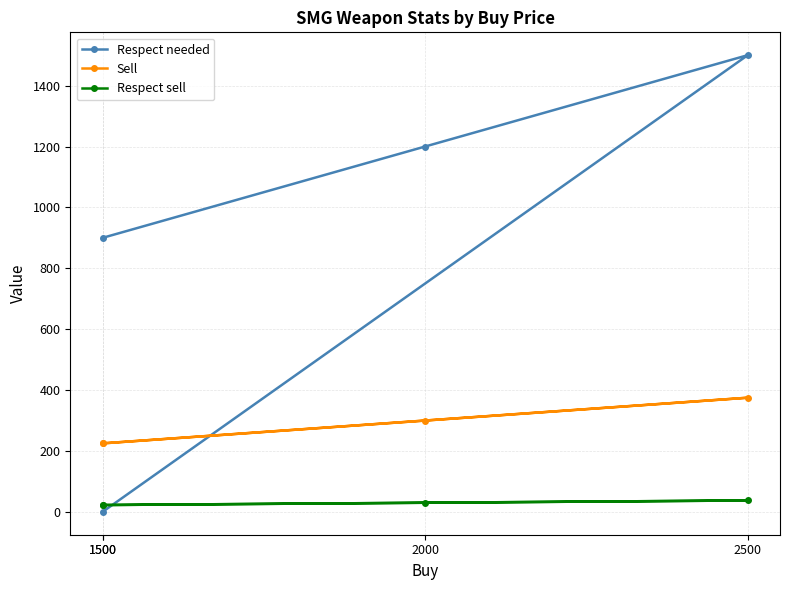

What is the total value across all series at 2000?

1530.0